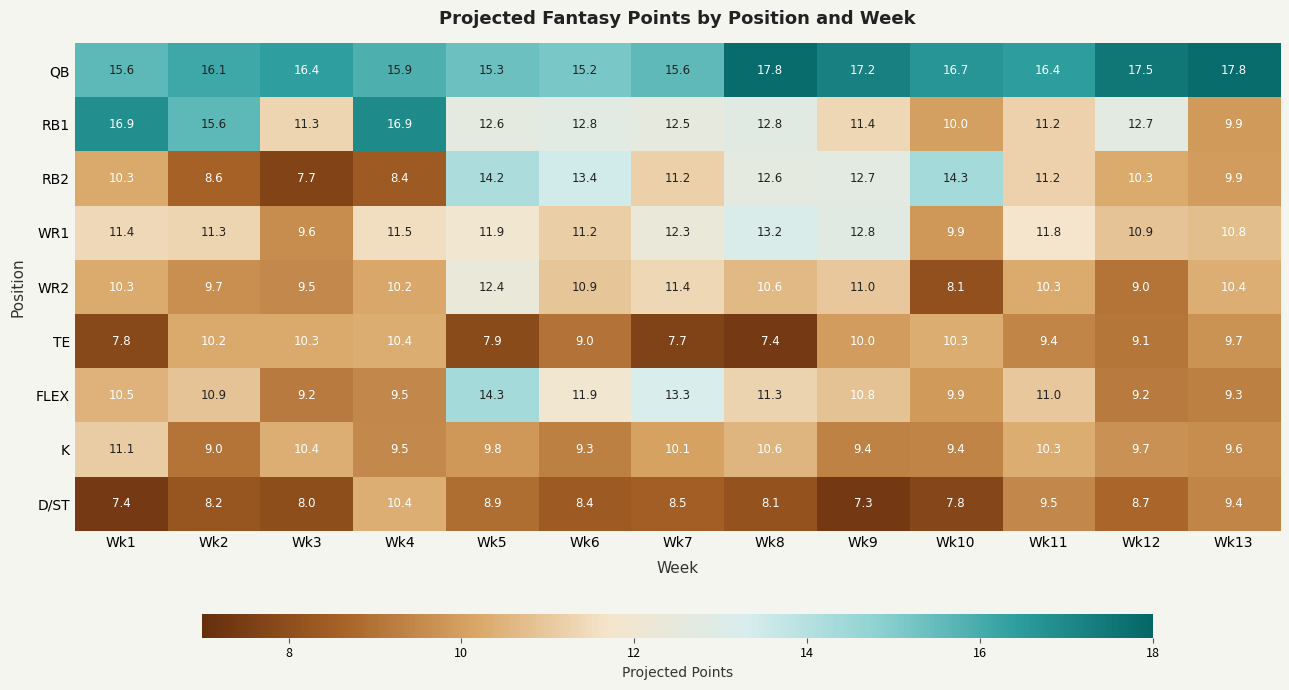

How many data points does each series have?

13